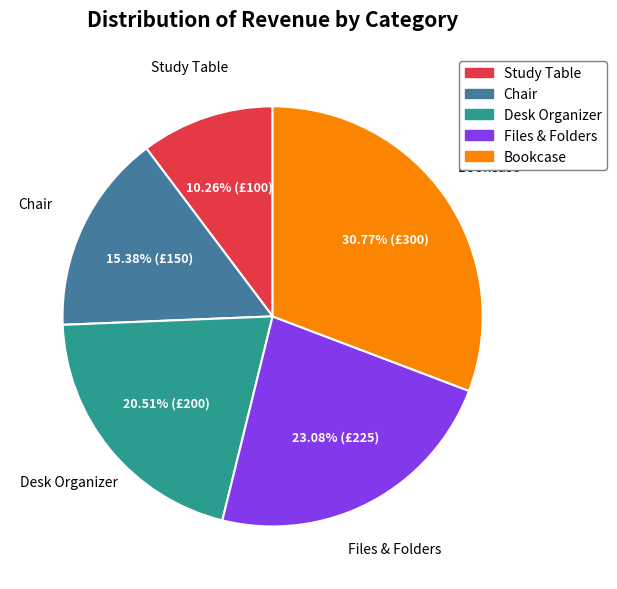

The Bookcase slice represents 31% of the pie. True or false?

True